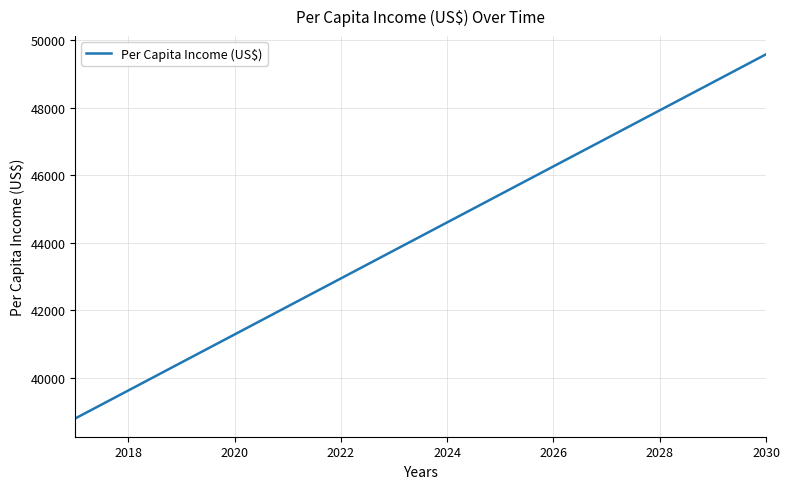

What is the difference between the maximum and minimum values?

10770